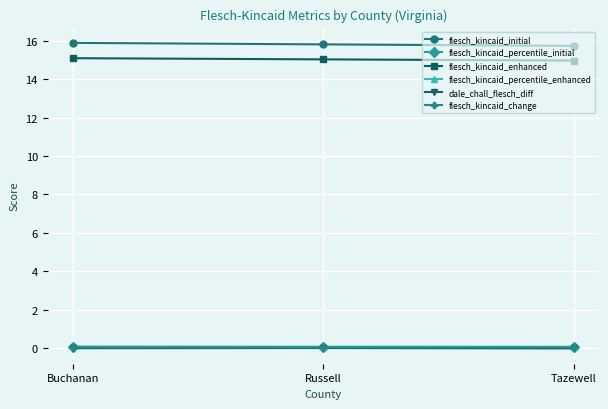

What are all the series names shown in the legend?

flesch_kincaid_initial, flesch_kincaid_percentile_initial, flesch_kincaid_enhanced, flesch_kincaid_percentile_enhanced, dale_chall_flesch_diff, flesch_kincaid_change